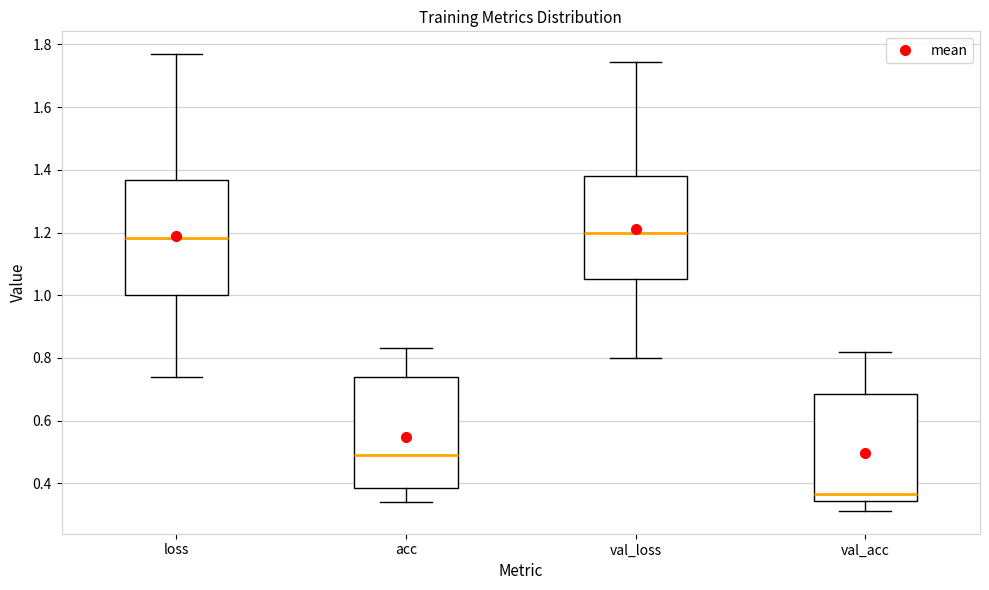

Reading left to right, read every box against the y-axis: the position of its median line, the range the box covers, and the ends of its whiskers. The values are not printed on the chart, so give them approximately, as read against the axis.

loss: median 1.18, box 1.00 to 1.36, whiskers 0.74 to 1.76
acc: median 0.48, box 0.38 to 0.74, whiskers 0.34 to 0.84
val_loss: median 1.20, box 1.06 to 1.38, whiskers 0.80 to 1.74
val_acc: median 0.36, box 0.34 to 0.68, whiskers 0.32 to 0.82